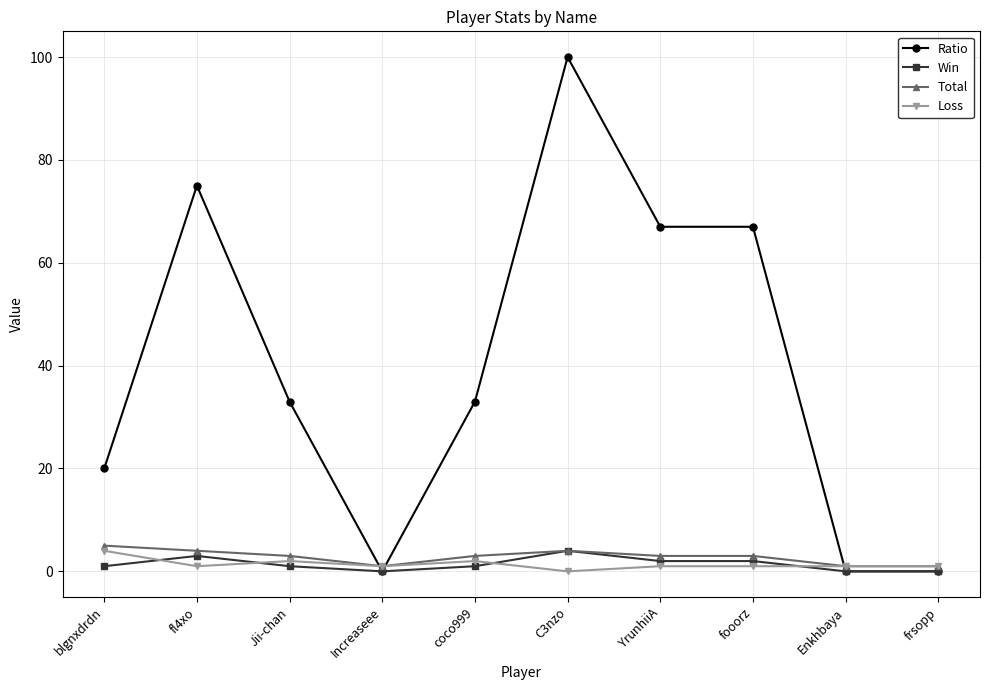

What is the label of the 9th point from the left?

Enkhbaya